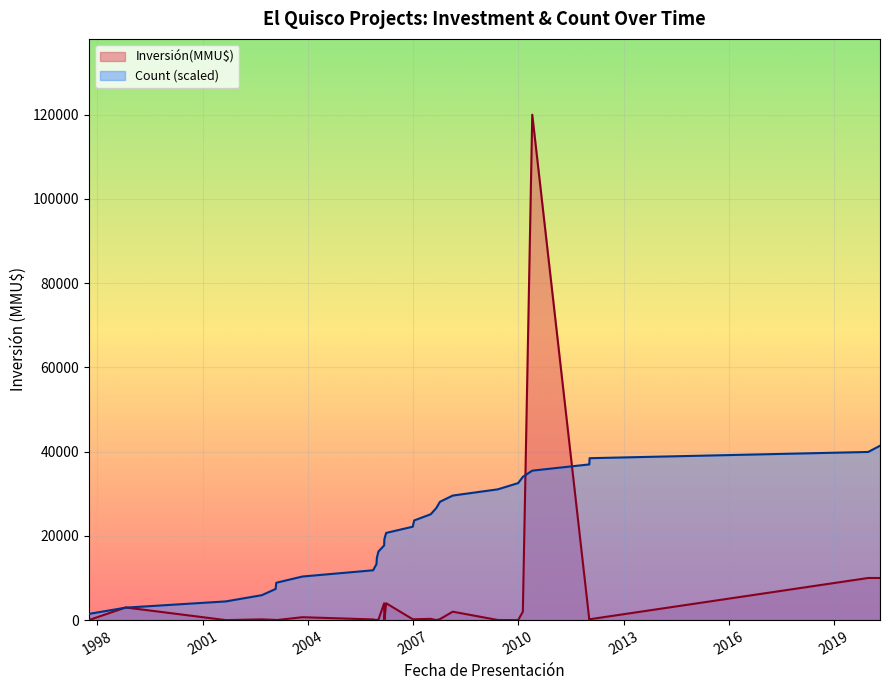

The value of Count at 2006 is 1. True or false?

True